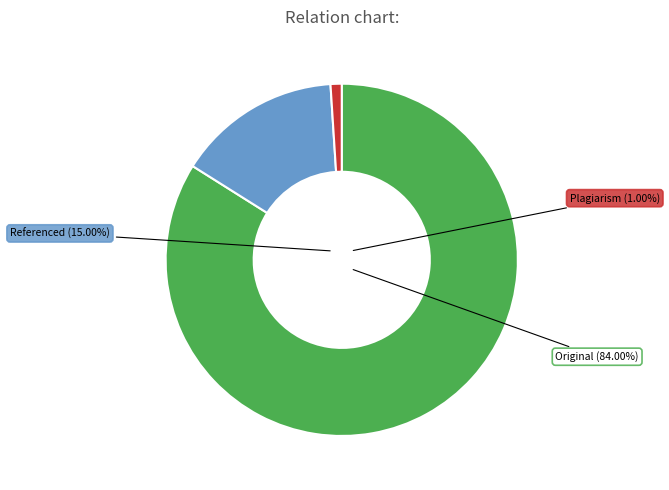

Is the sum of 0 and 1 greater than half?

Yes